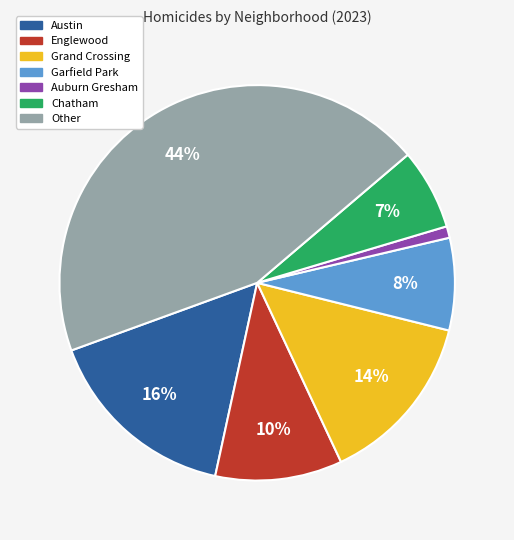

Which category has the biggest portion of the pie?

Other